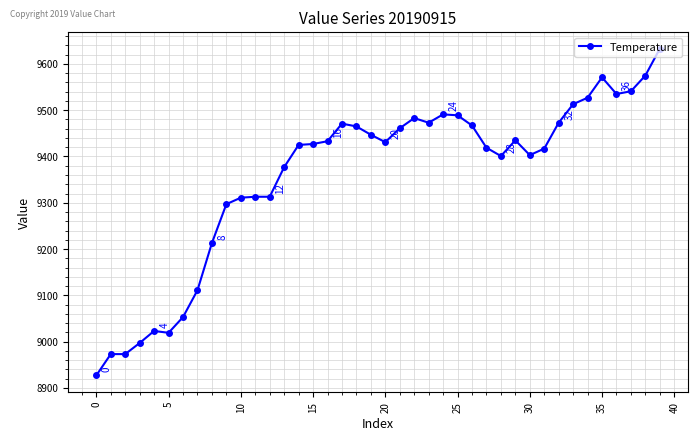

What is the average value?

9358